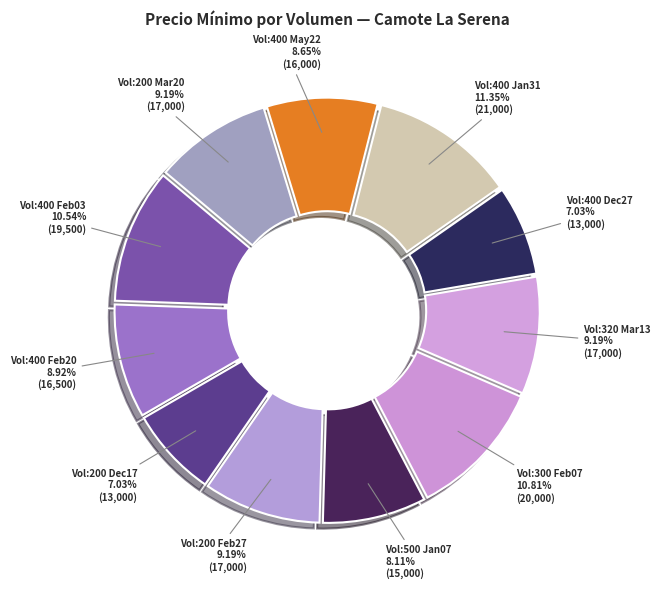

Approximately how many times larger is the value at Vol:400 Feb03 compared to Vol:200 Feb27?

1.1